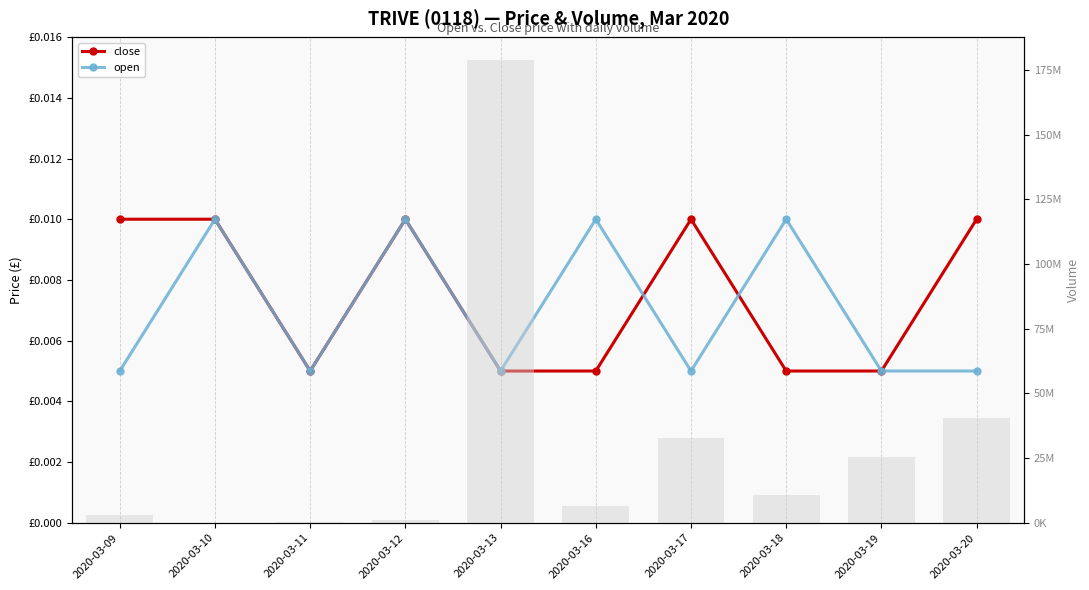

Which category has the lowest value across all series?

2020-03-11